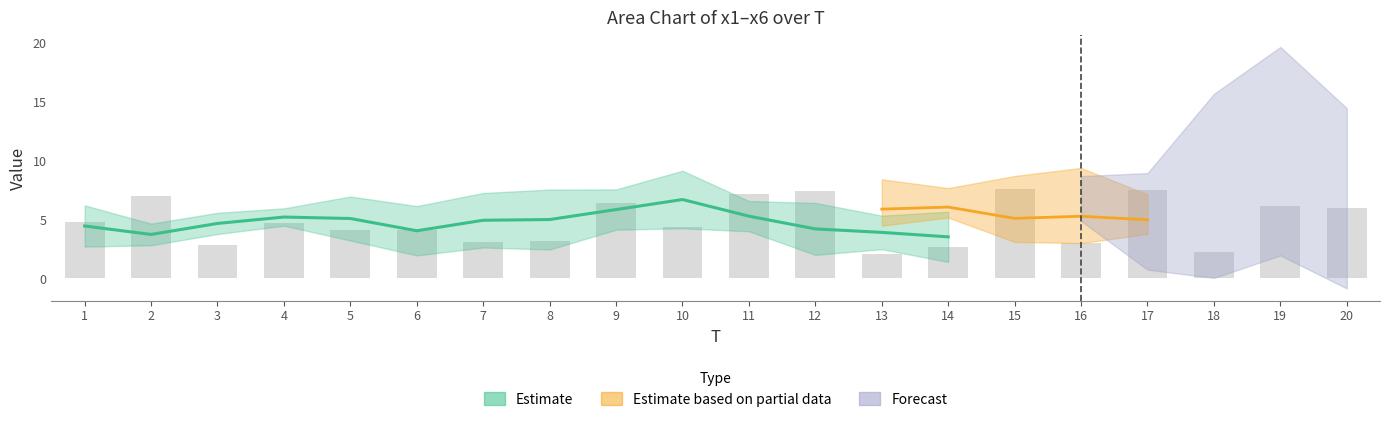

What is the sum of the values at 18 and 3?

5.1